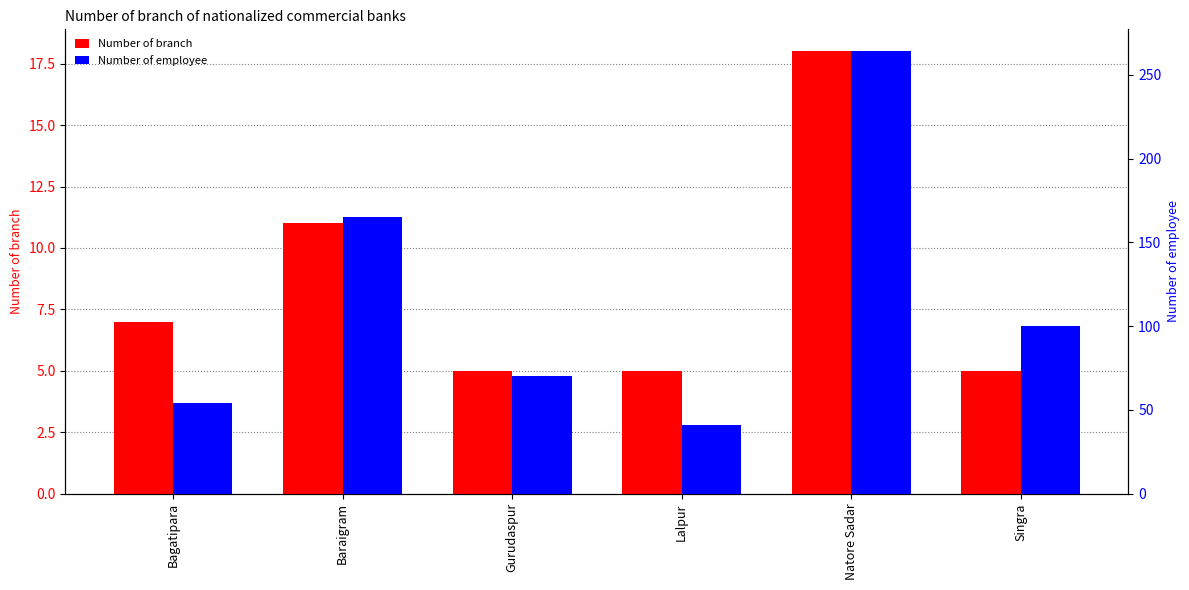

What is the total value across all series at Natore Sadar?

282